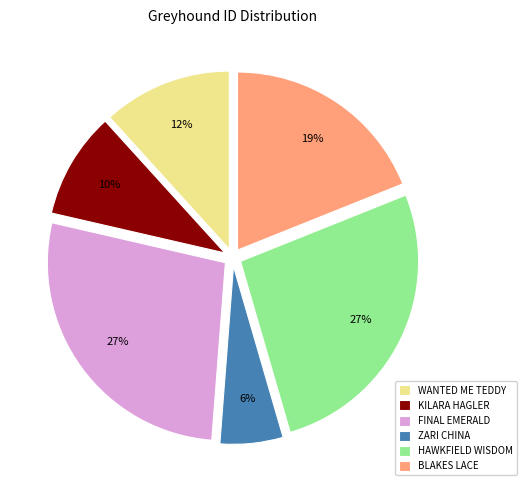

To the nearest percent, what is the difference between the ZARI CHINA and BLAKES LACE slice percentages?

13%